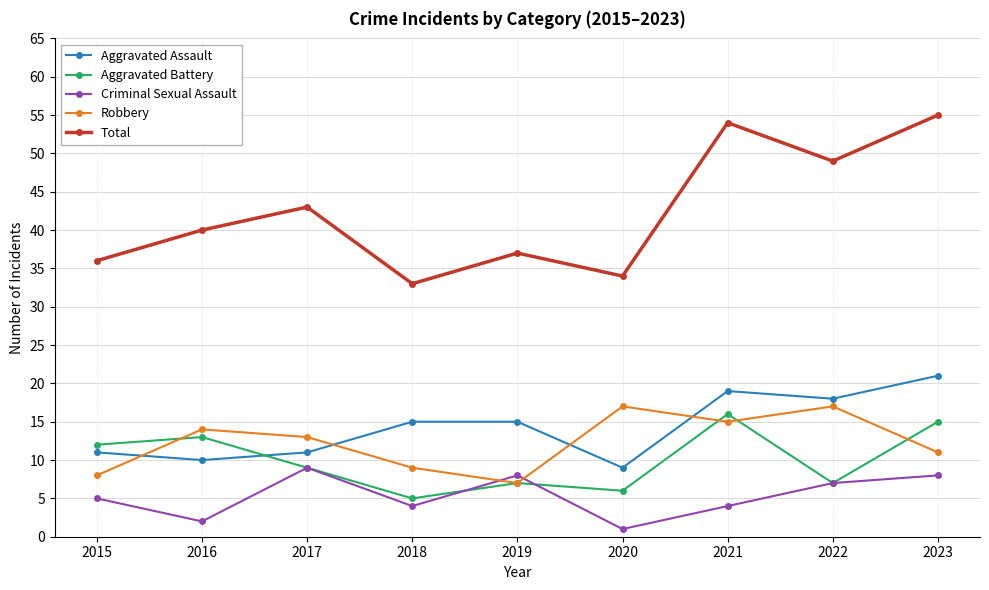

Count the Robbery values in the range 9 to 15.

5